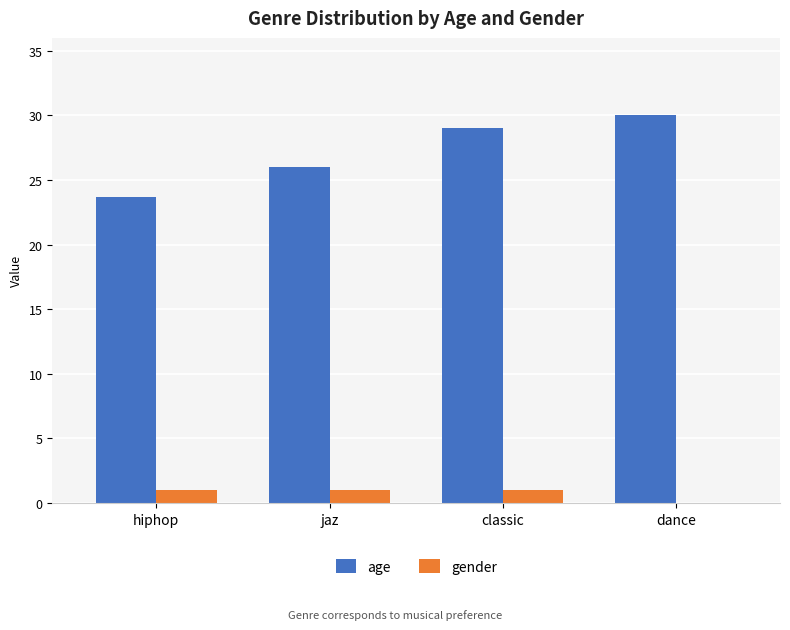

At which category does the chart reach its peak across all series?

dance